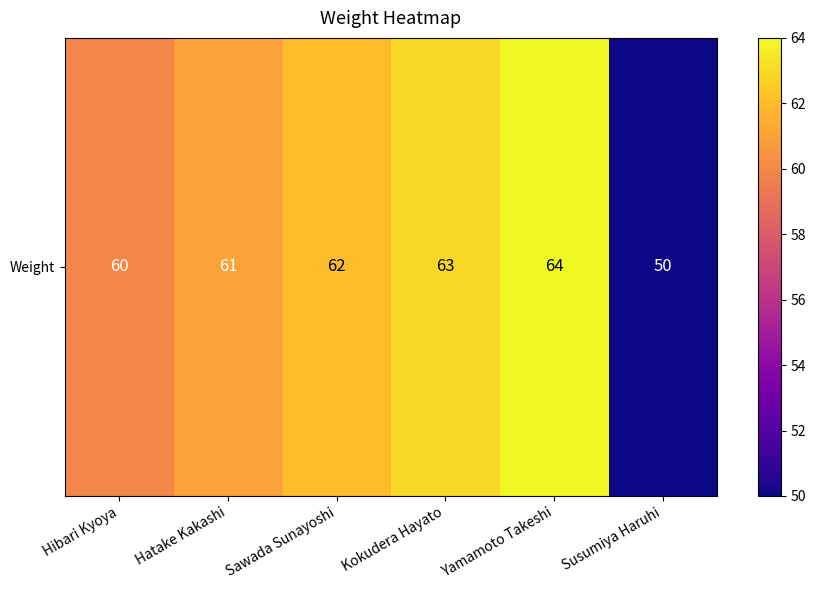

Reading right to left, extract all data points from this chart.

Susumiya Haruhi=50	Yamamoto Takeshi=64	Kokudera Hayato=63	Sawada Sunayoshi=62	Hatake Kakashi=61	Hibari Kyoya=60